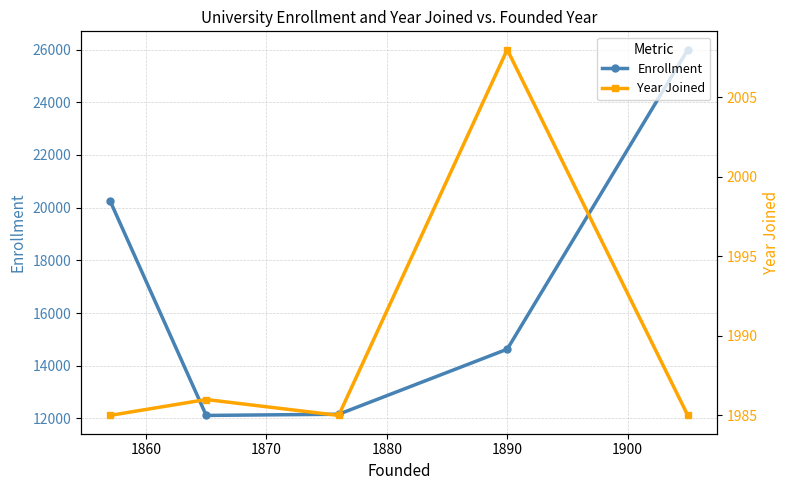

True or false: Enrollment and Year Joined cross at least once.

False